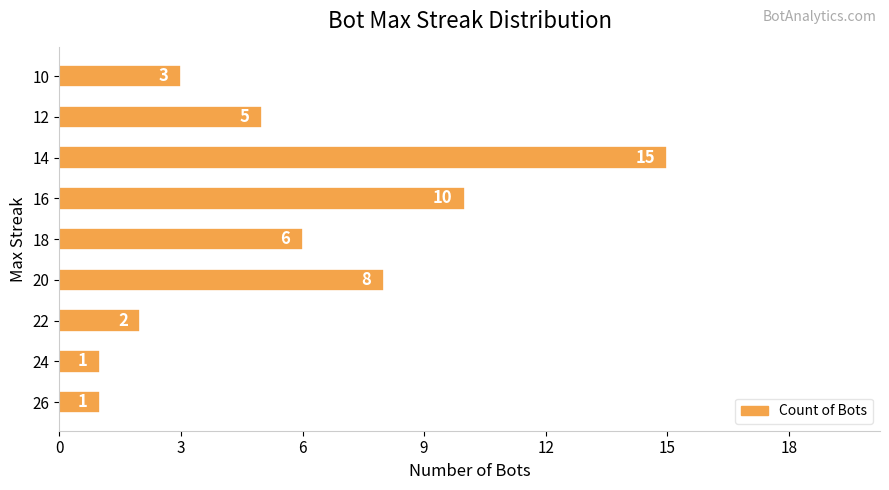

At which label is the value closest to 8?

20